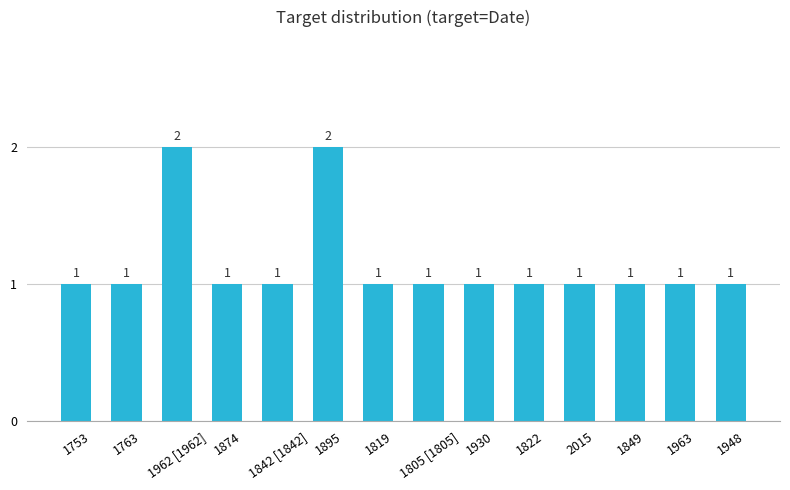

What is the label of the 7th bar from the right?

1805 [1805]